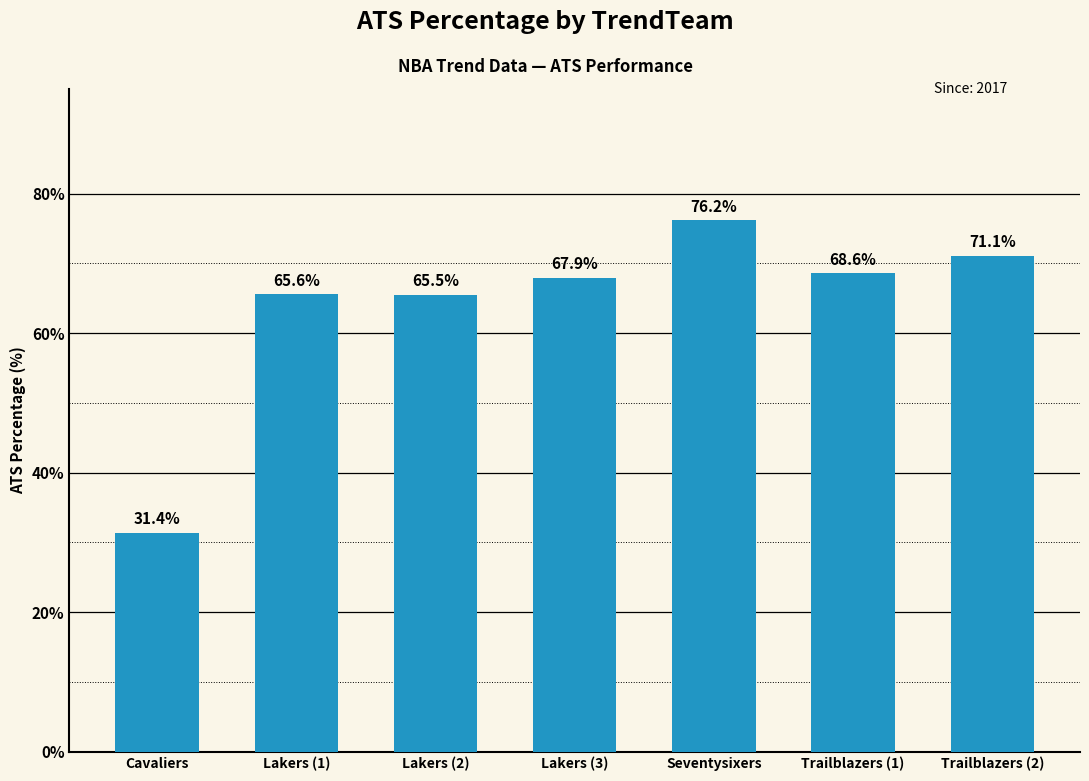

What is the value of the 2nd bar from the left?

65.6